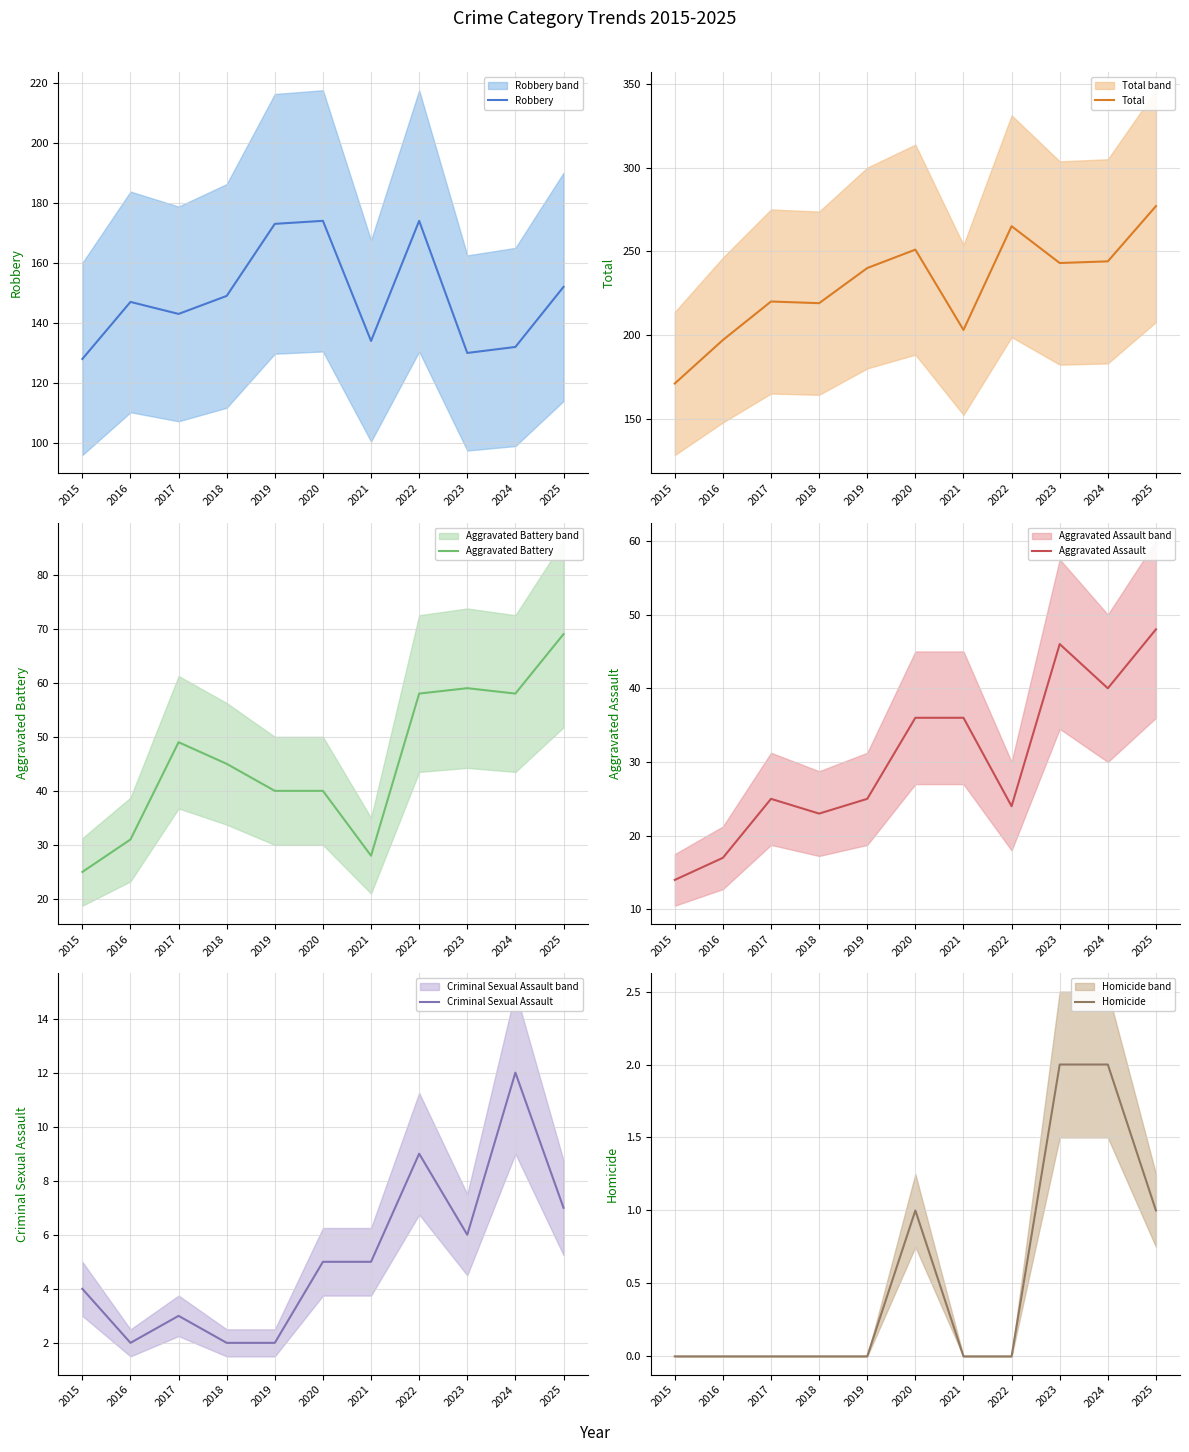

List the labels in order of Robbery value, smallest first.

2015, 2023, 2024, 2021, 2017, 2016, 2018, 2025, 2019, 2020, 2022